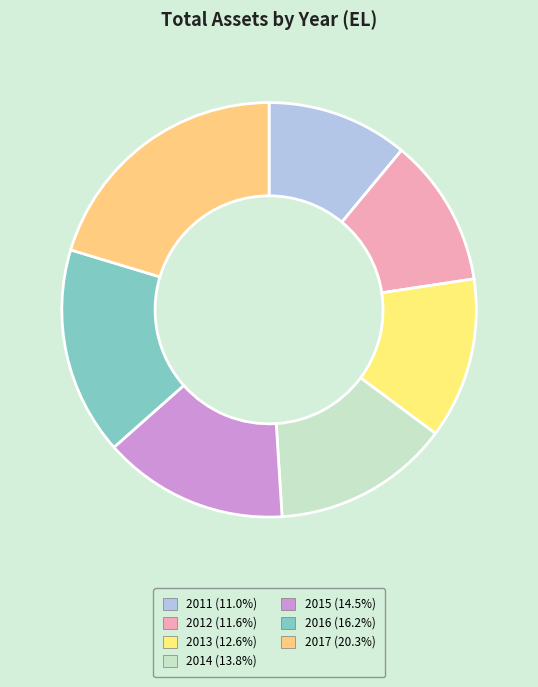

Combined, what portion of the pie is 2015 and 2011?

25.5%